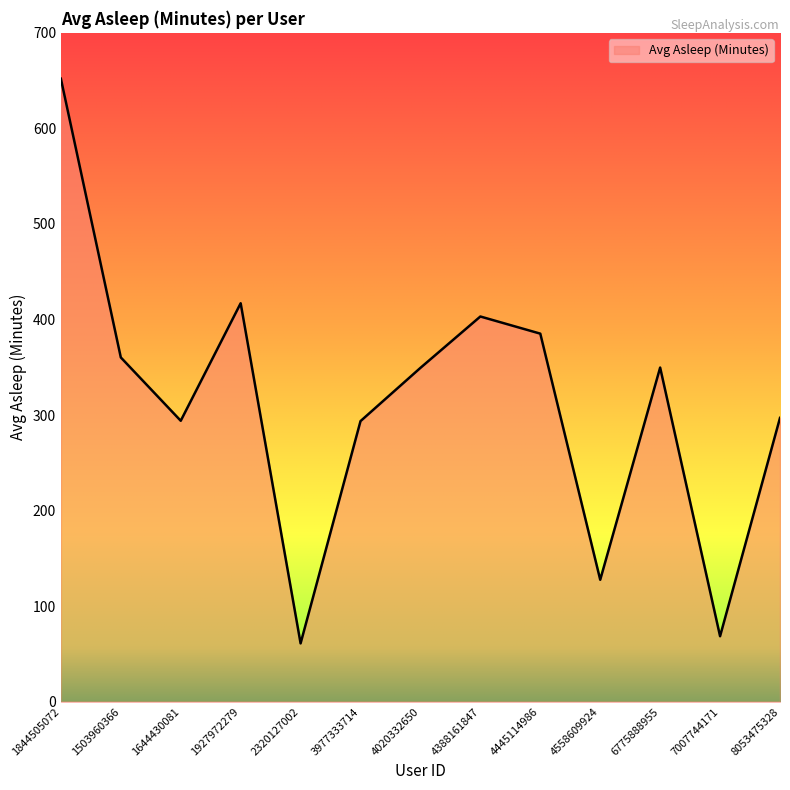

What is the approximate value at 1644430081?

294.0